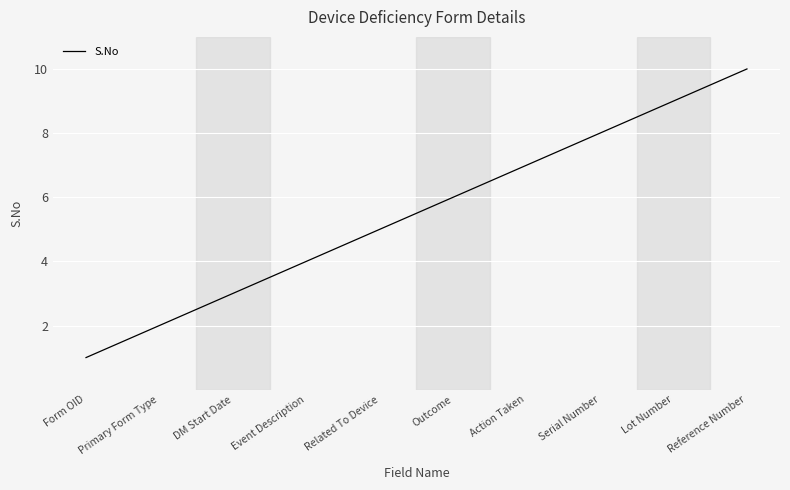

List the labels in order of value, smallest first.

Form OID, Primary Form Type, DM Start Date, Event Description, Related To Device, Outcome, Action Taken, Serial Number, Lot Number, Reference Number